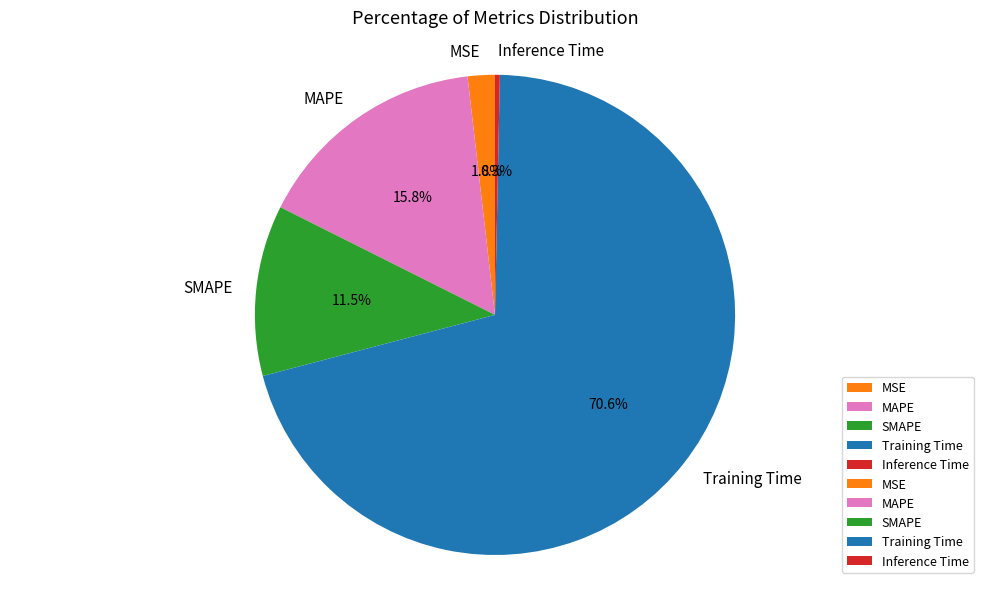

To the nearest percent, what is the difference between the Inference Time and SMAPE slice percentages?

11%